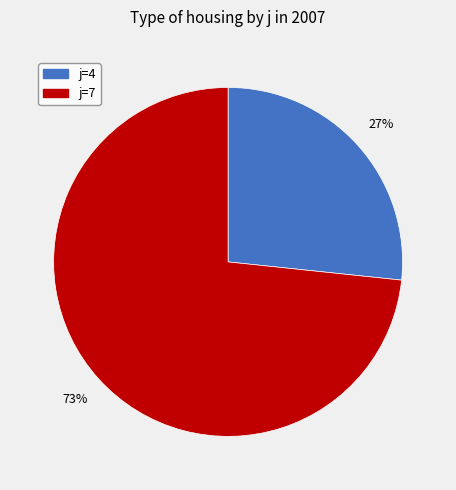

To the nearest percent, what is the average slice percentage?

50%